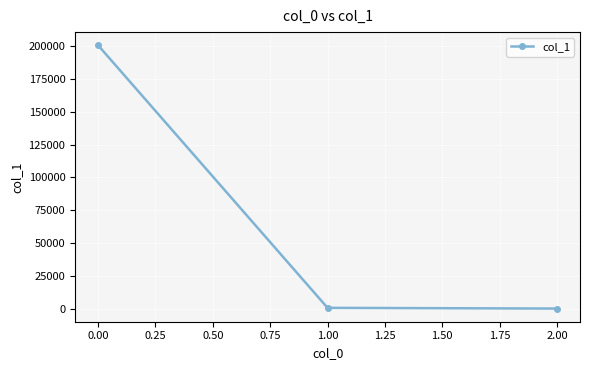

What is the greatest value displayed?

200687.5